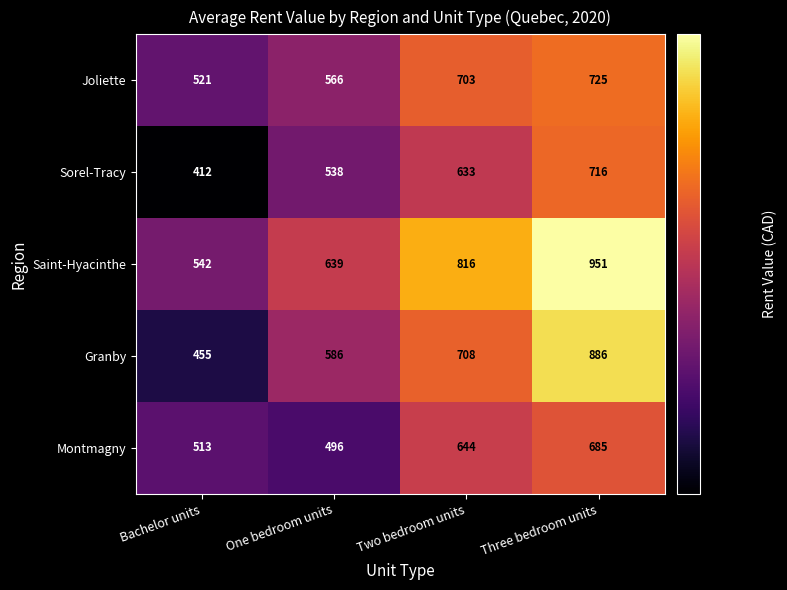

At which category is the sum across all series the highest?

Three bedroom units